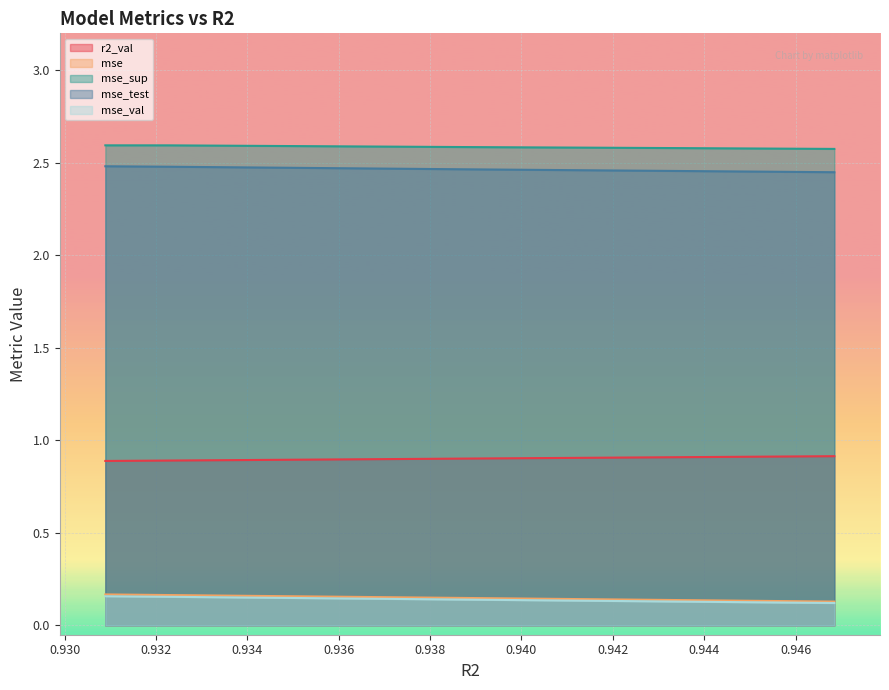

Read the mse_sup value at model_8_1_4.

2.6